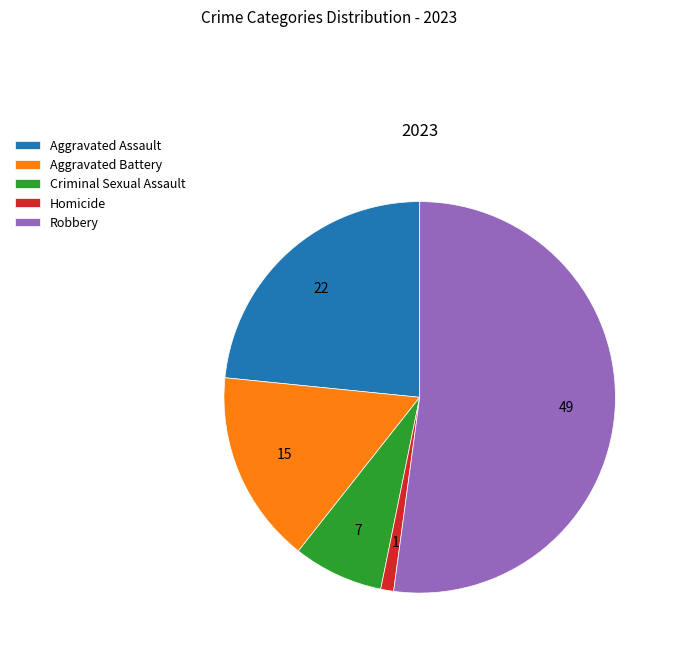

Which slice is the largest?

Robbery